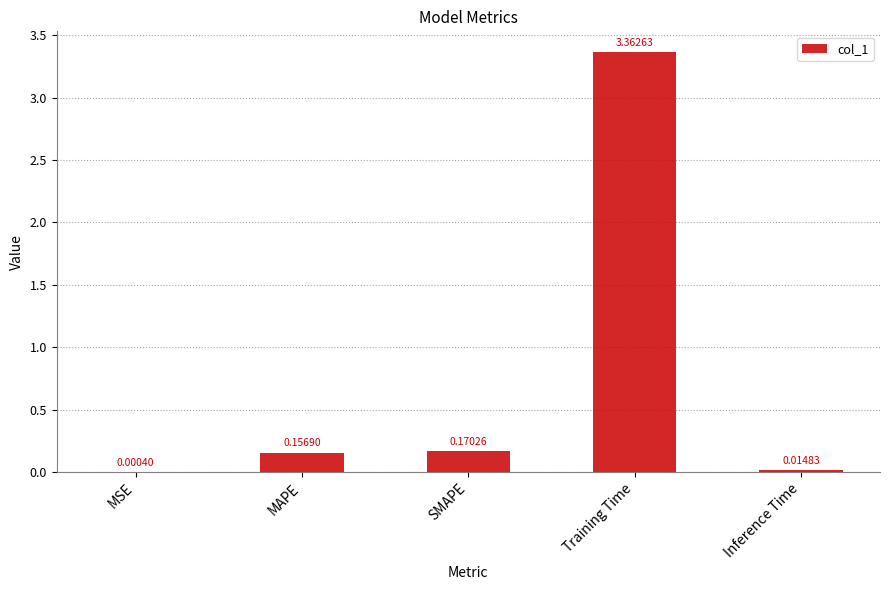

What is the sum of all values?

3.7